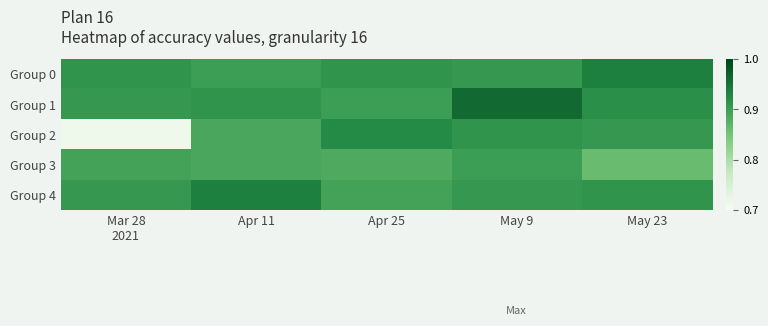

Reading right to left, list all the values displayed in this chart.

Group 0: May 23=0.9	May 9=0.9	Apr 25=0.9	Apr 11=0.9	Mar 28
2021=0.9
Group 1: May 23=0.9	May 9=1.0	Apr 25=0.9	Apr 11=0.9	Mar 28
2021=0.9
Group 2: May 23=0.9	May 9=0.9	Apr 25=0.9	Apr 11=0.9	Mar 28
2021=0.7
Group 3: May 23=0.9	May 9=0.9	Apr 25=0.9	Apr 11=0.9	Mar 28
2021=0.9
Group 4: May 23=0.9	May 9=0.9	Apr 25=0.9	Apr 11=0.9	Mar 28
2021=0.9